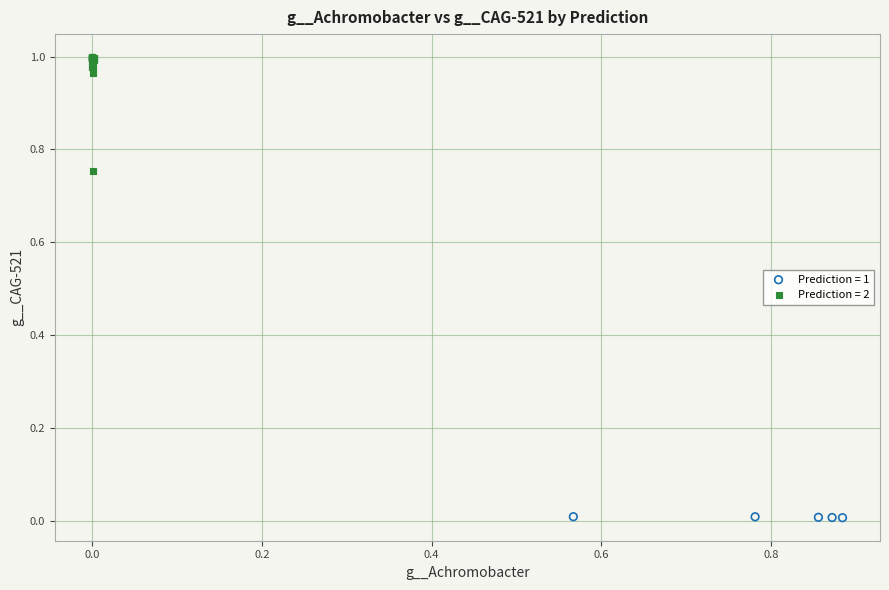

Which series has the widest spread of Y values?

Prediction = 2